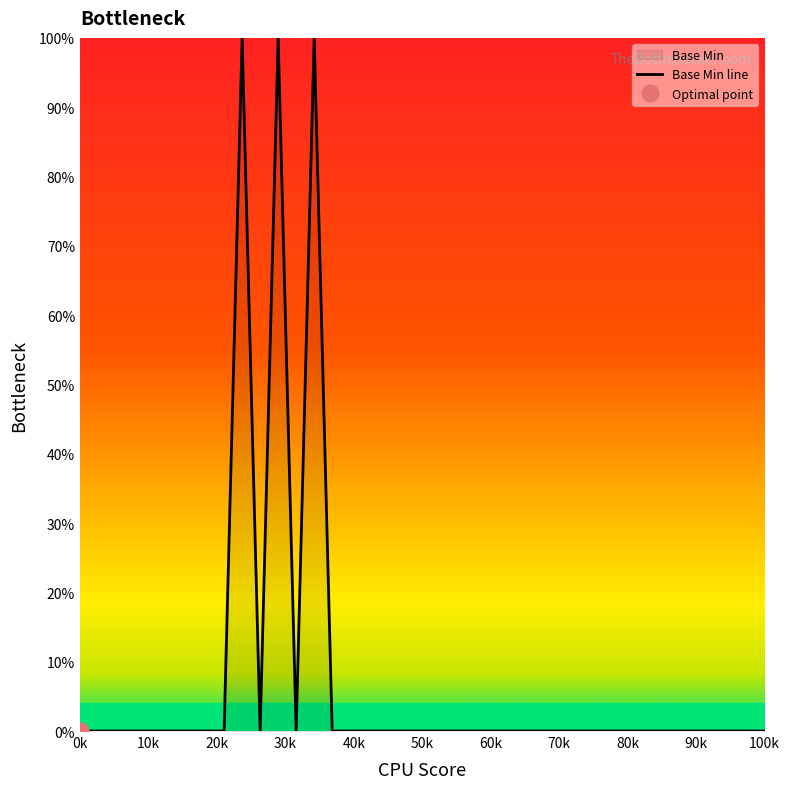

What is the maximum value for Base Min line?

100